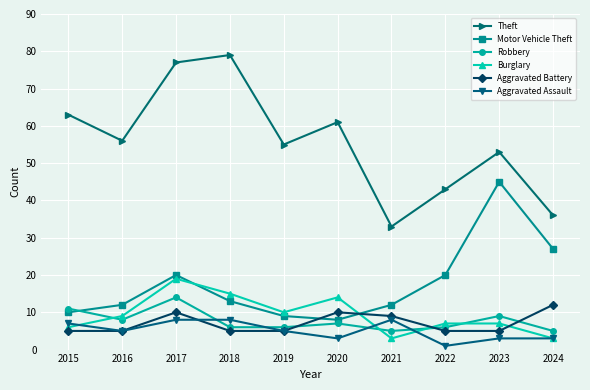

At which category does Robbery reach its first local valley?

2016